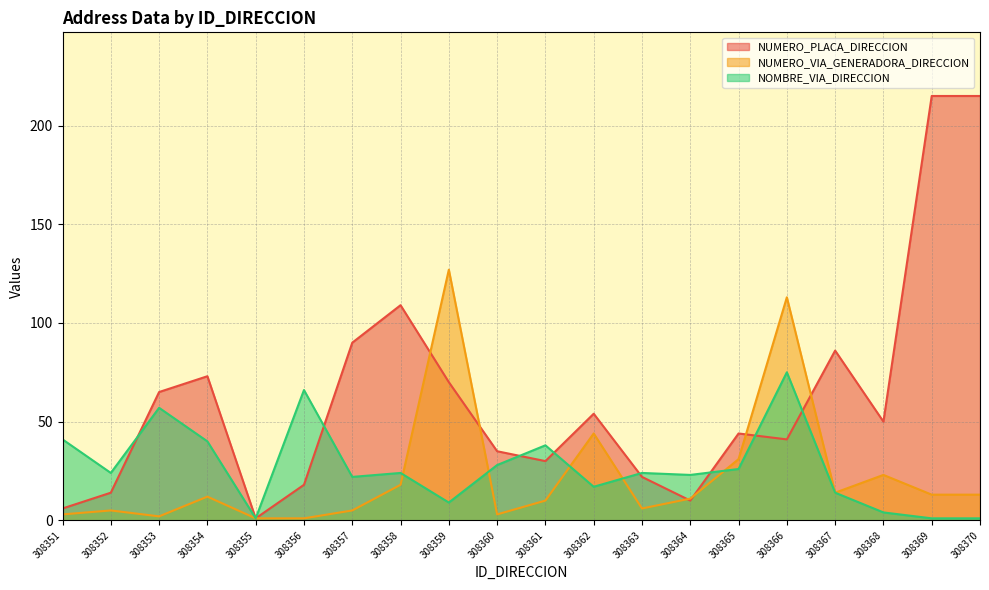

What is the value of the NOMBRE_VIA_DIRECCION point at the 3rd from the left?

57